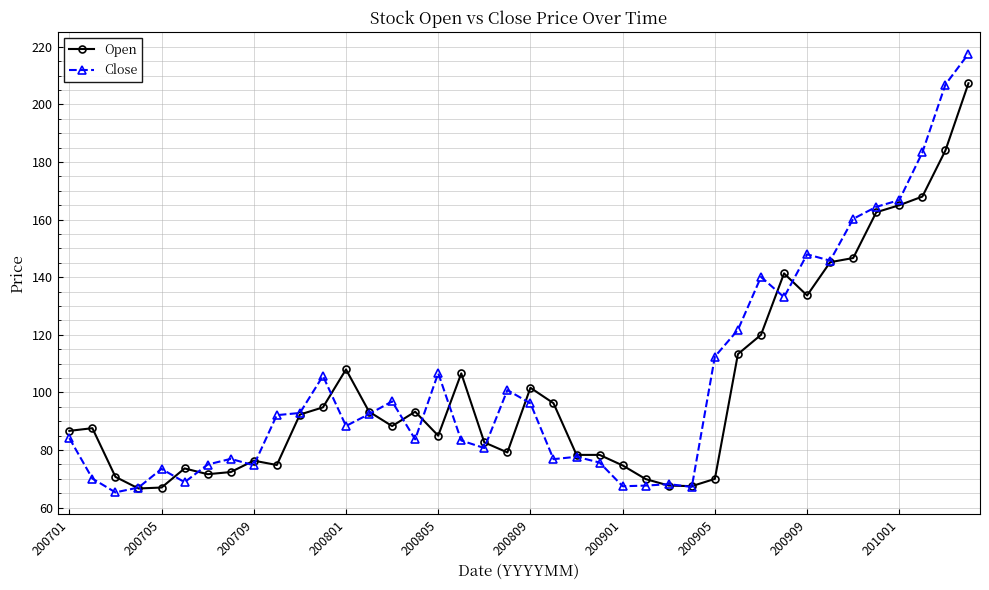

What is the smallest value displayed?

65.3